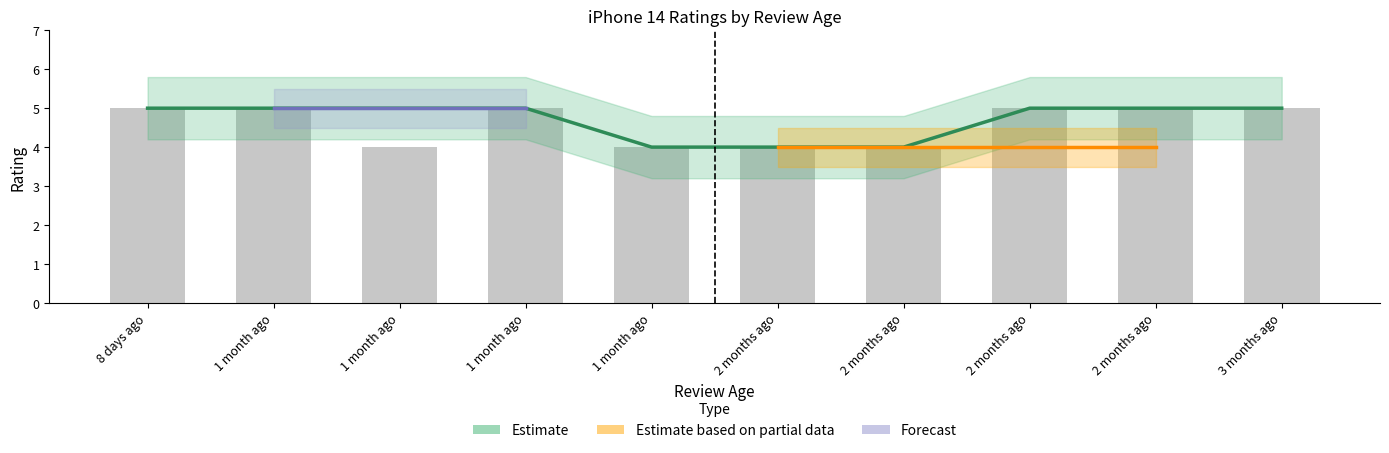

True or false: Estimate based on partial data has a value of 2 at 2 months ago.

False